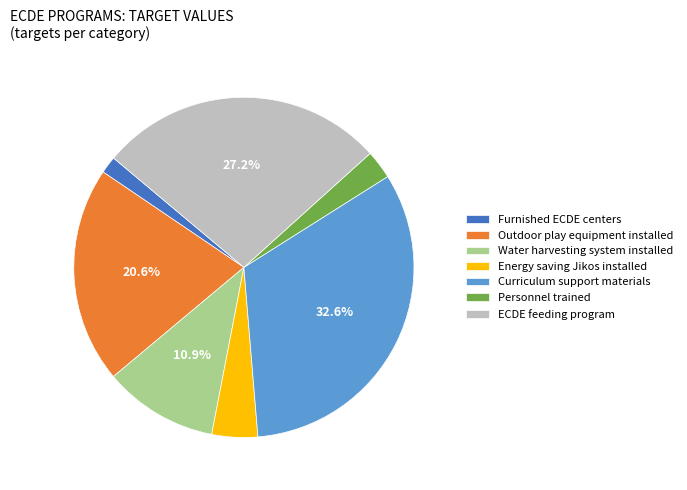

To the nearest percent, what is the difference between the largest and smallest slice percentages?

31%